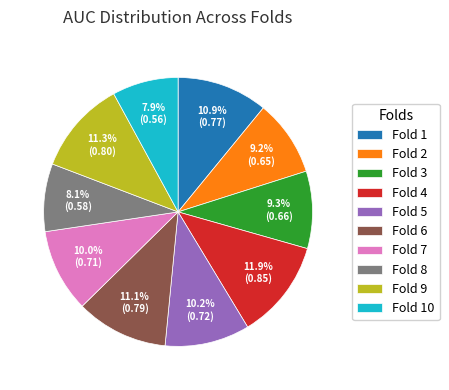

To the nearest percent, what percentage of the pie is Fold 8?

8%